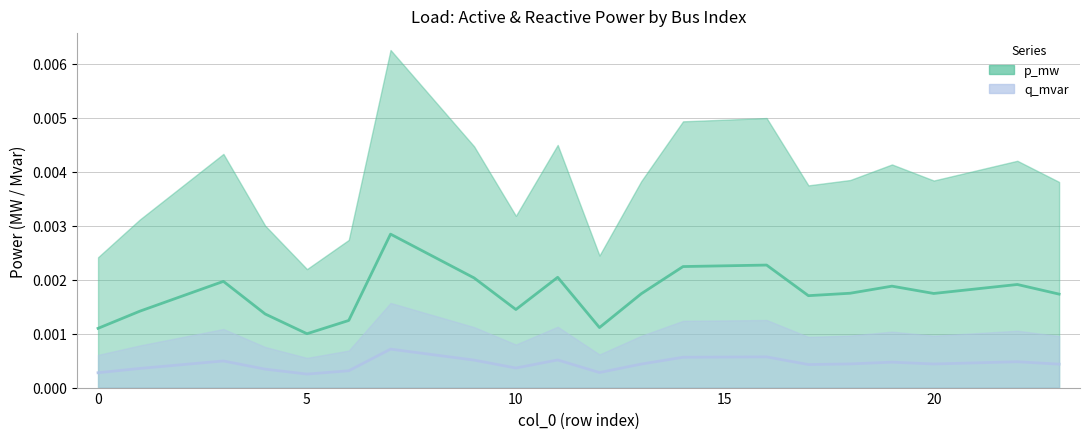

Which series has the widest spread of values?

p_mw